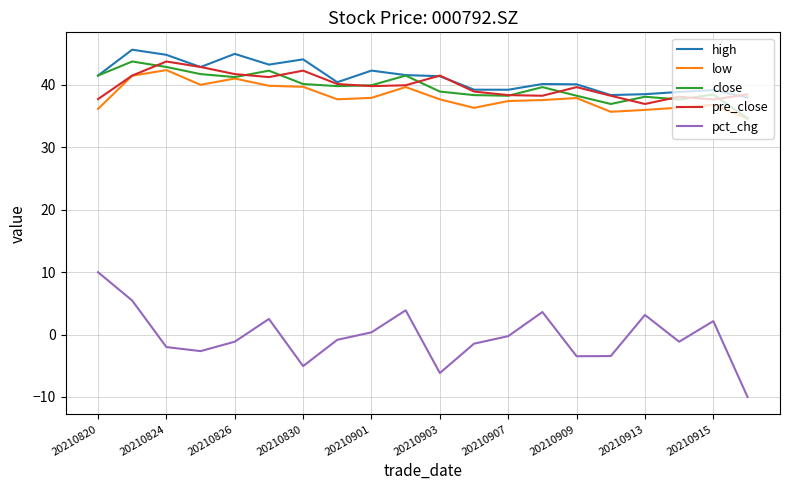

What is the minimum value shown in the chart?

-10.0